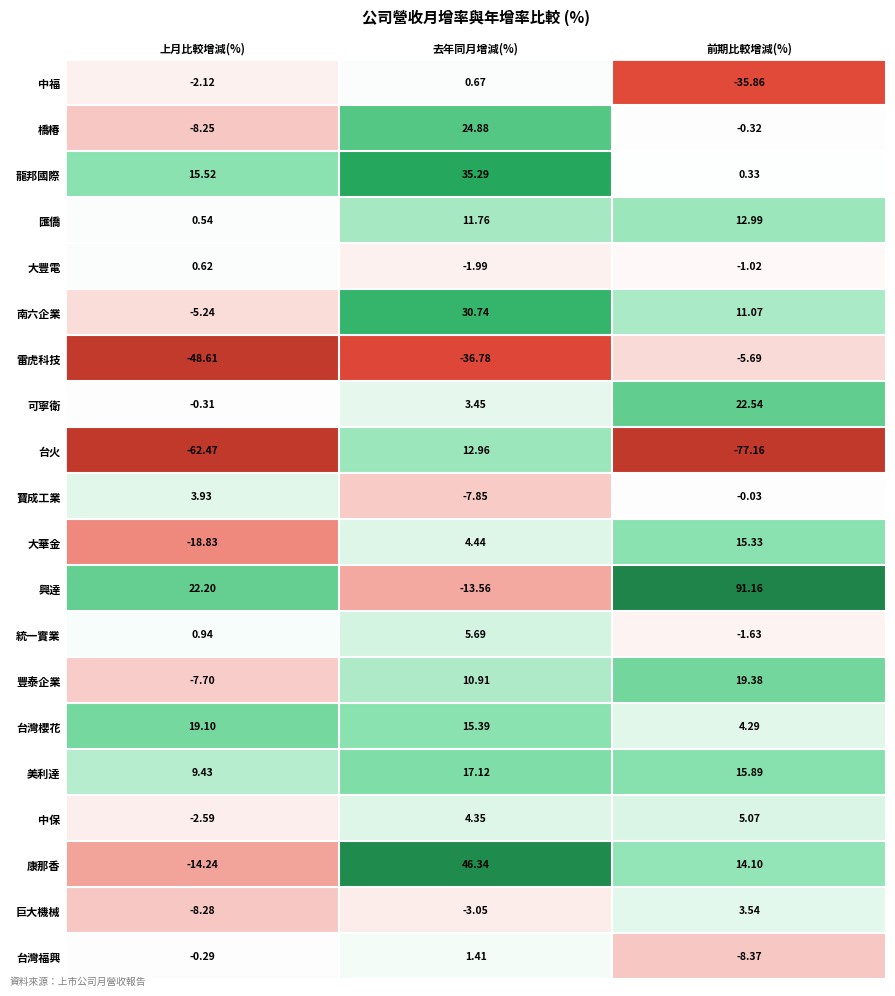

At 上月比較增減(%), list the series in order from smallest to largest.

台火, 雷虎科技, 大華金, 康那香, 巨大機械, 橋椿, 豐泰企業, 南六企業, 中保, 中福, 可寧衛, 台灣福興, 匯僑, 大豐電, 統一實業, 寶成工業, 美利達, 龍邦國際, 台灣櫻花, 興達